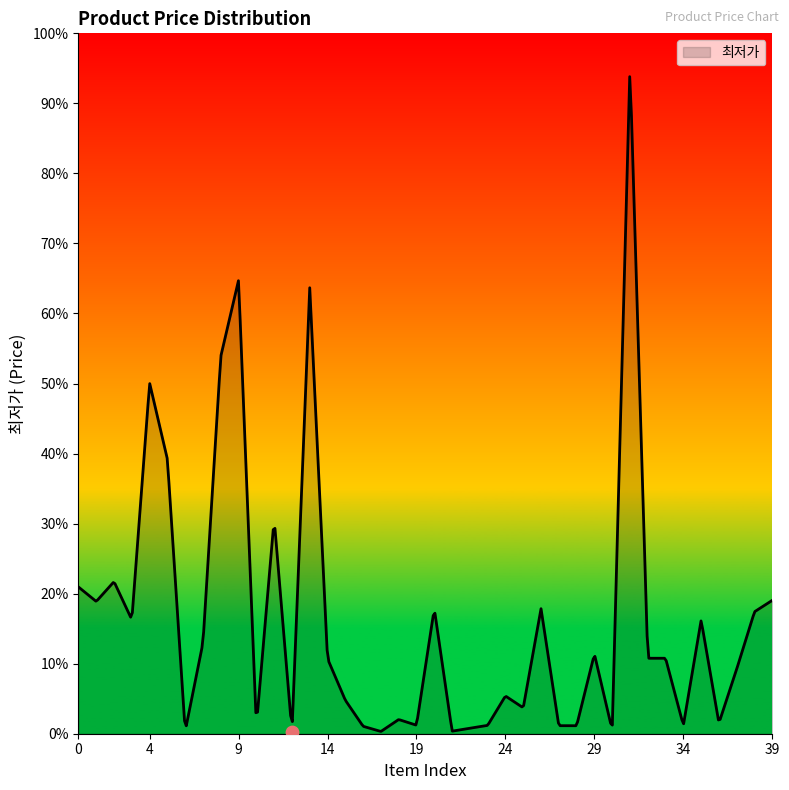

Between 23 and 5, which is larger?

5